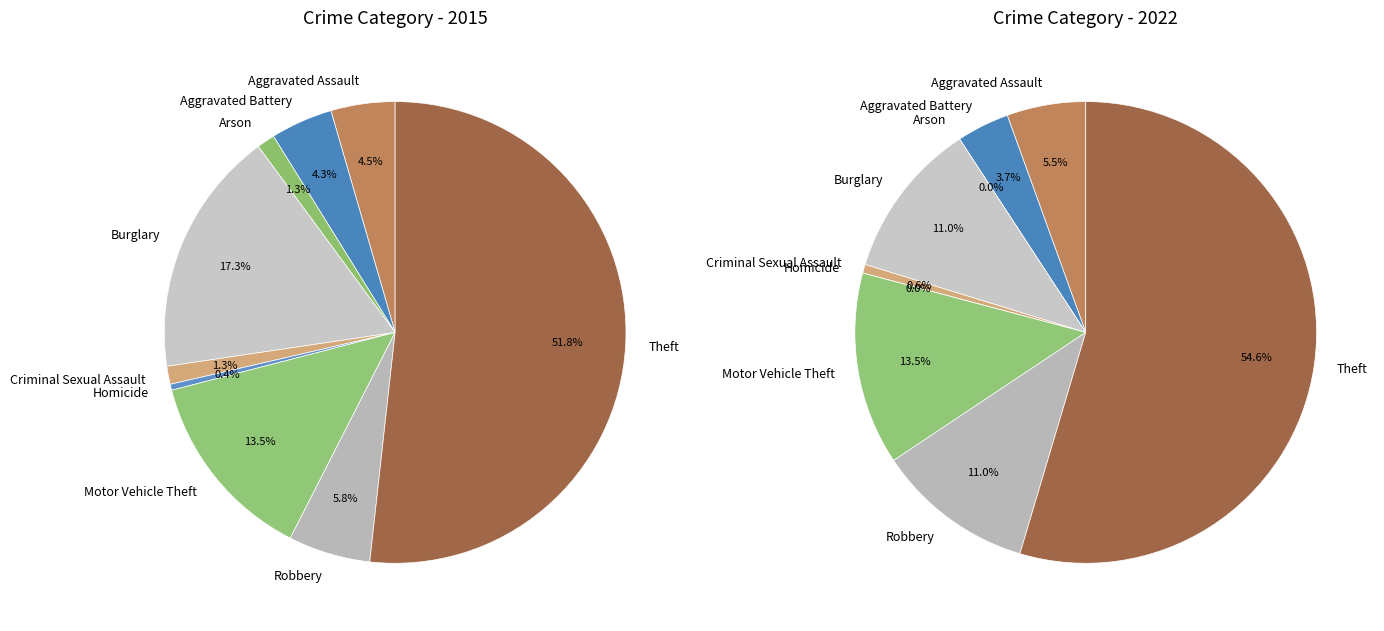

The 6 slice represents 23% of the pie. True or false?

False